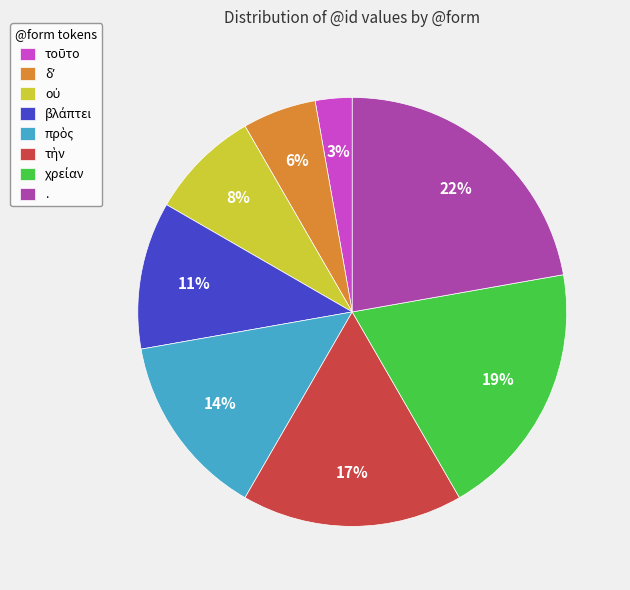

To the nearest percent, what is the average slice percentage?

12%